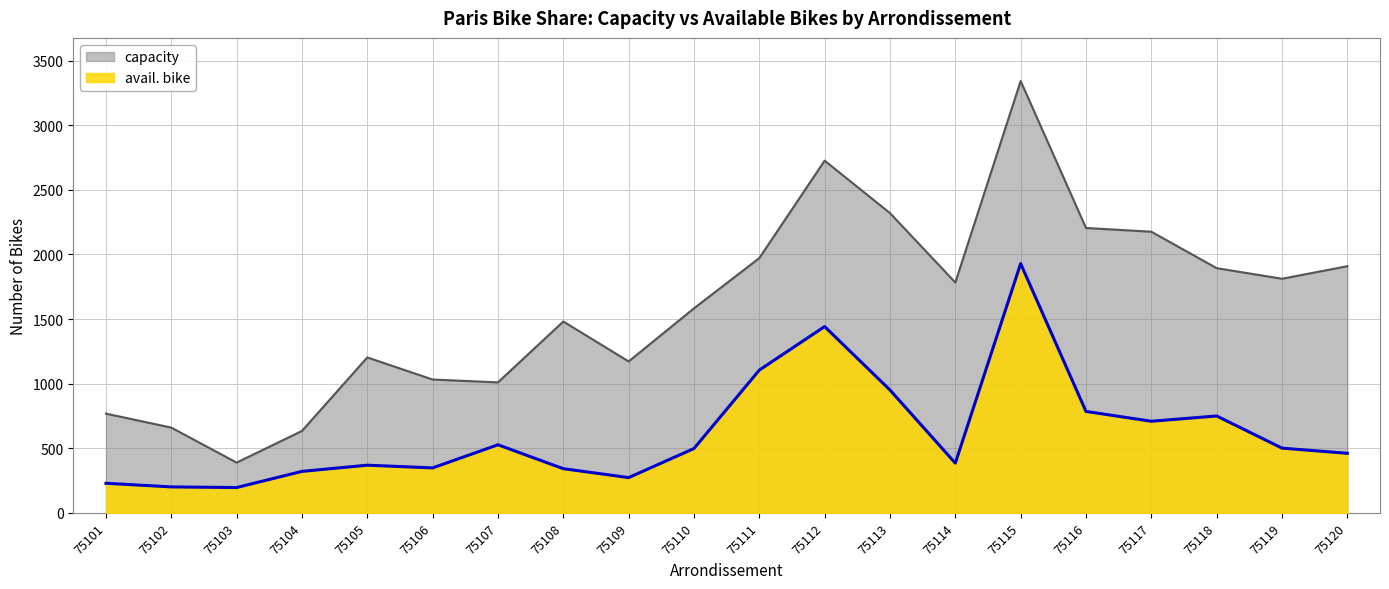

Is the value of capacity at 75117 greater than the value of avail. bike at 75109?

Yes